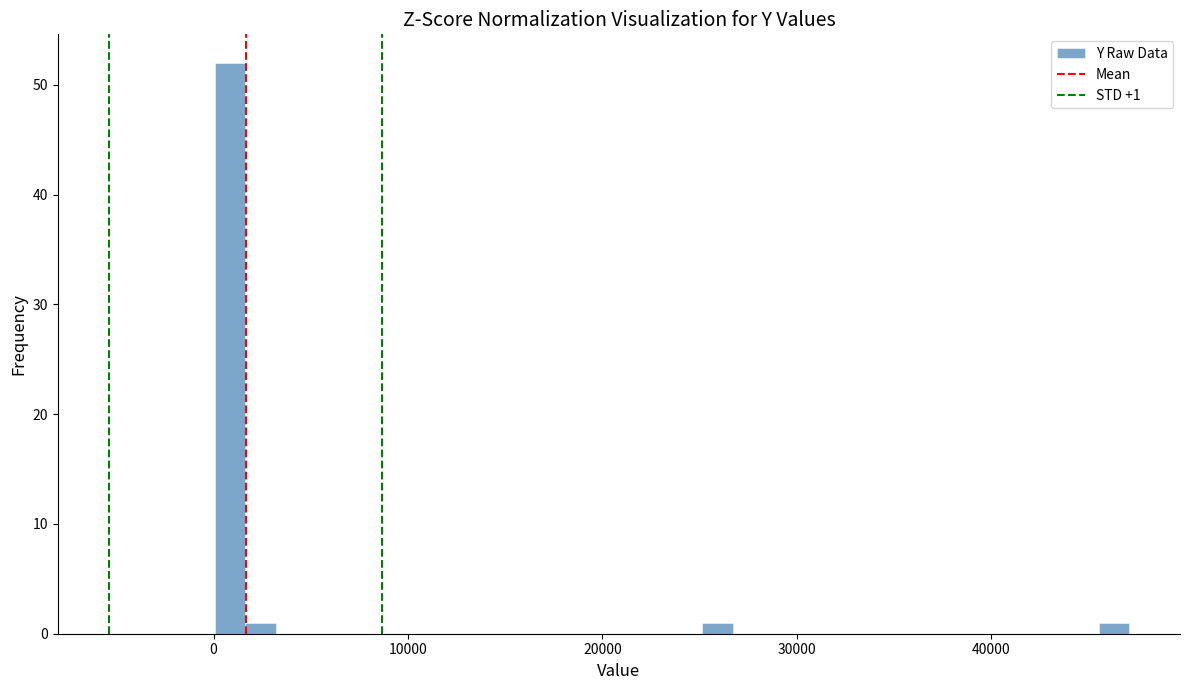

Read against the x-axis, roughly where is the centre of the tallest bar?

1000